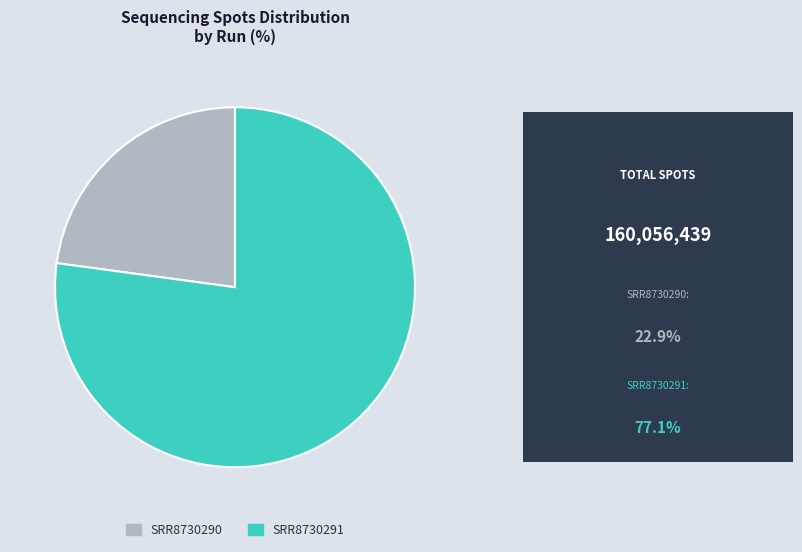

True or false: SRR8730291 accounts for 62% of the total.

False